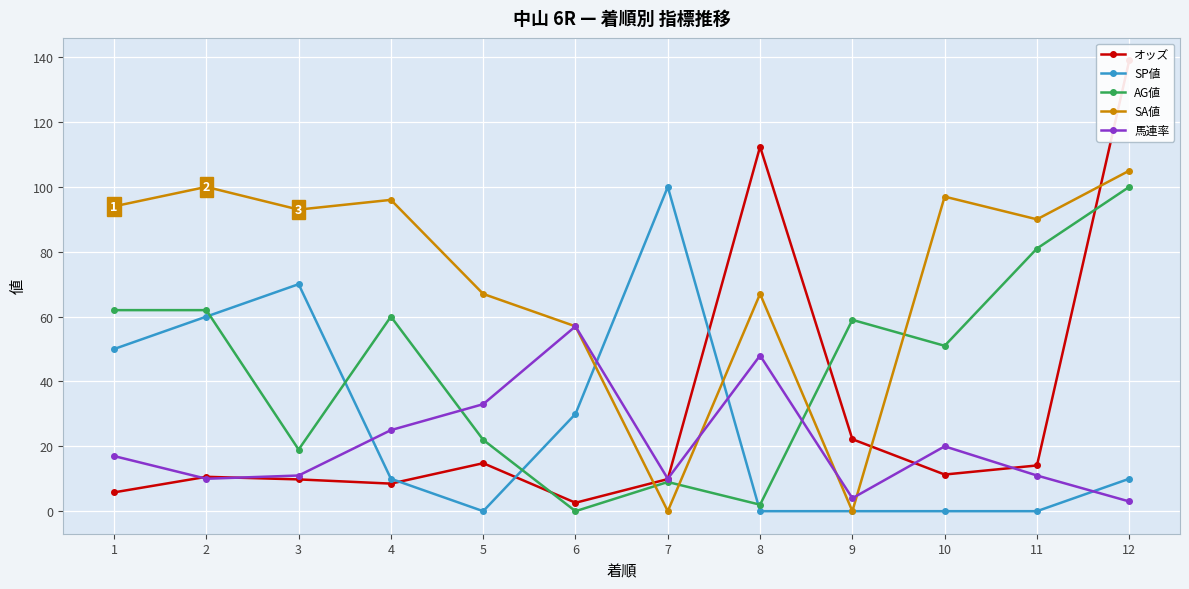

What are all the series names shown in the legend?

オッズ, SP値, AG値, SA値, 馬連率